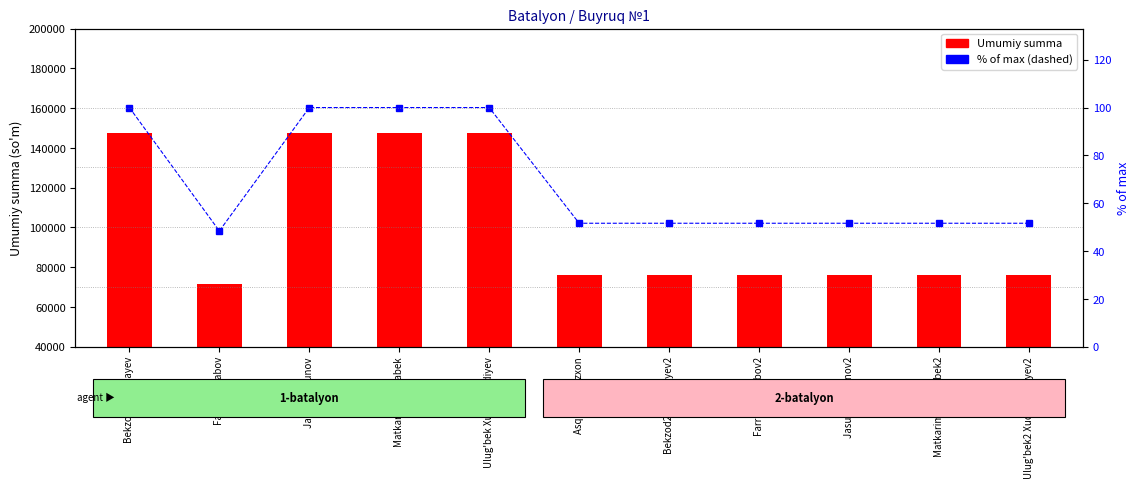

Which series has the largest total across all categories?

Umumiy summa